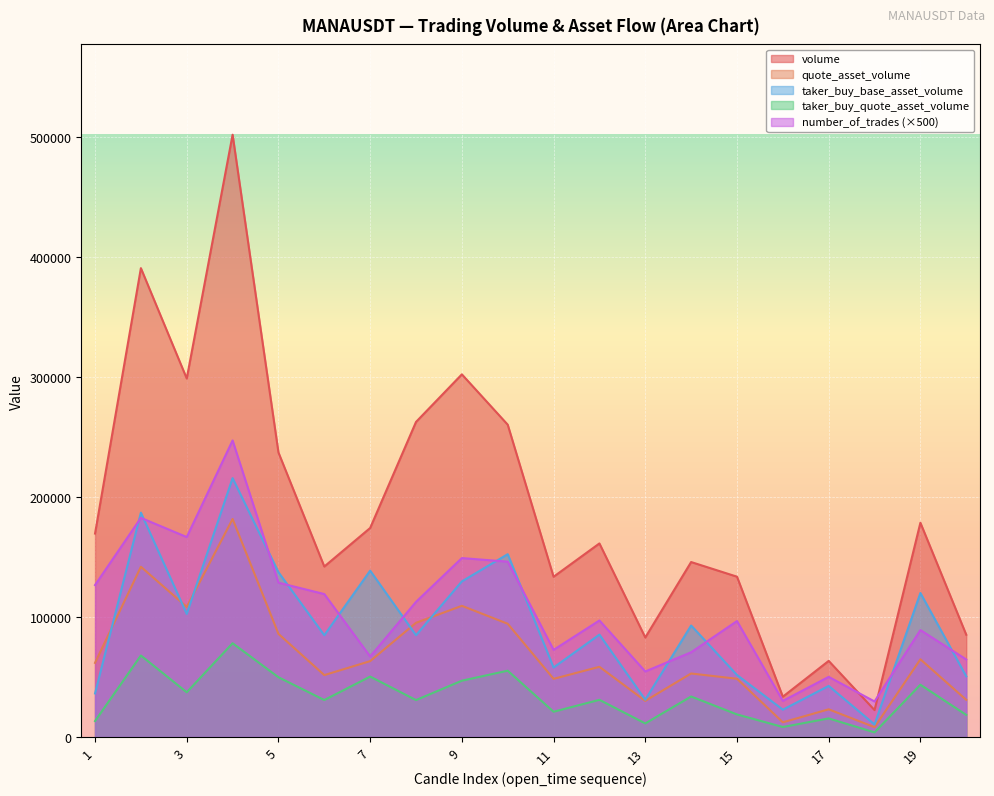

At which label does volume first exceed 169418?

1687334520000